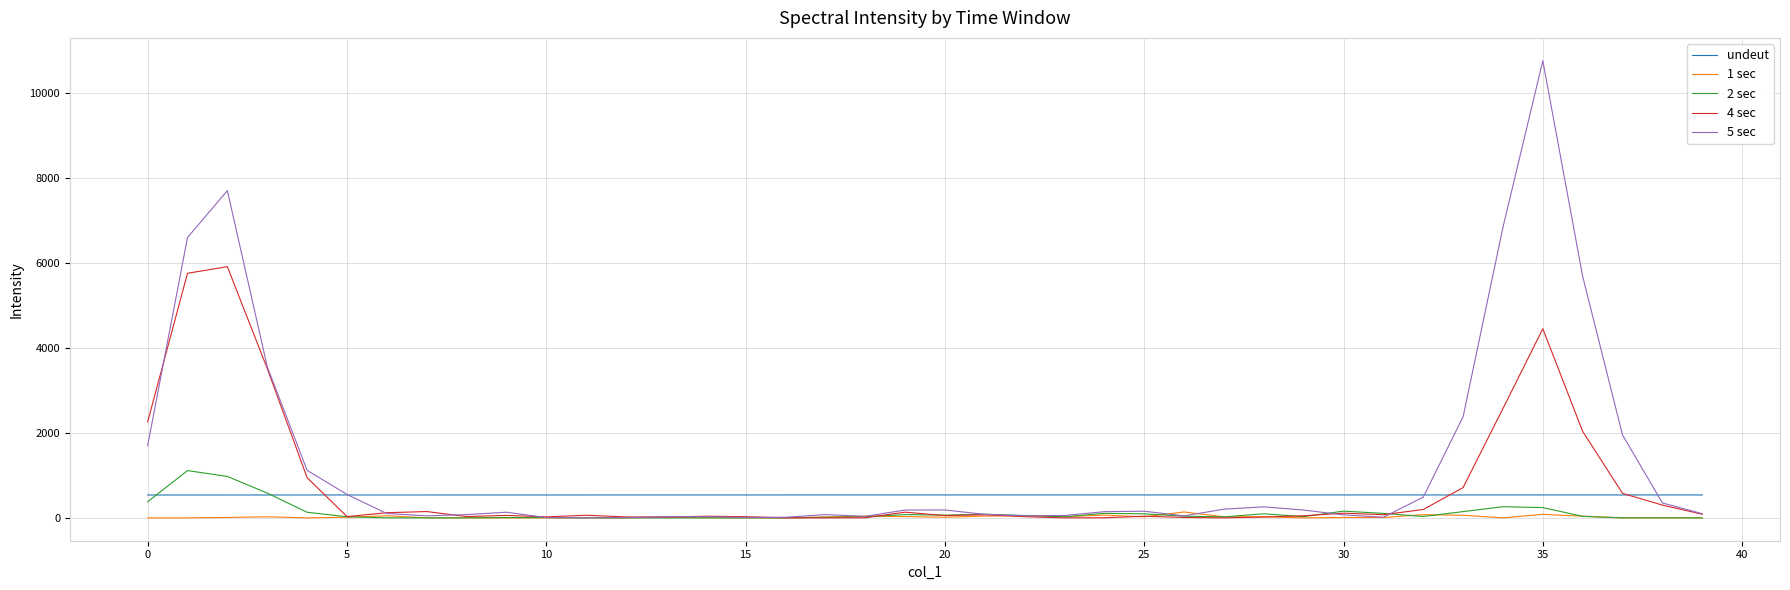

Does the chart have visible grid lines?

Yes